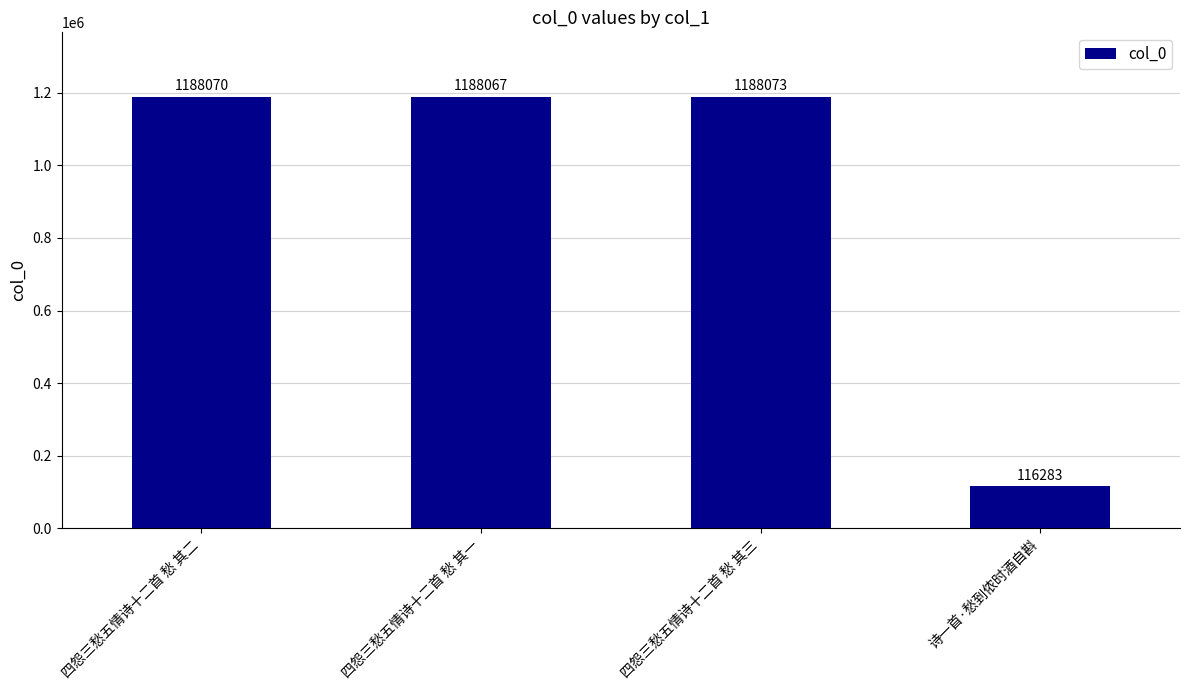

What value does the data have at 四怨三愁五情诗十二首 愁 其二?

1188070